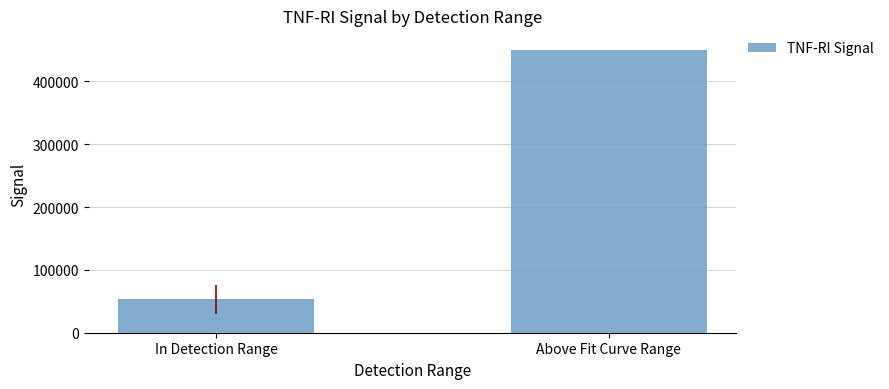

What is the average value?

251448